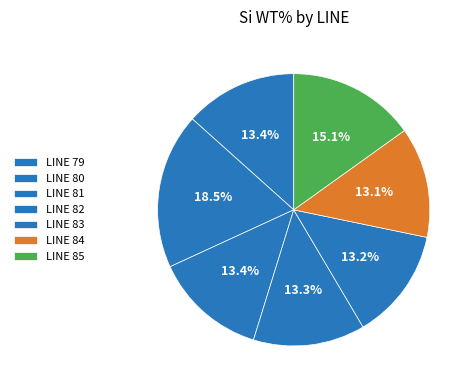

Which category has the biggest portion of the pie?

LINE 80